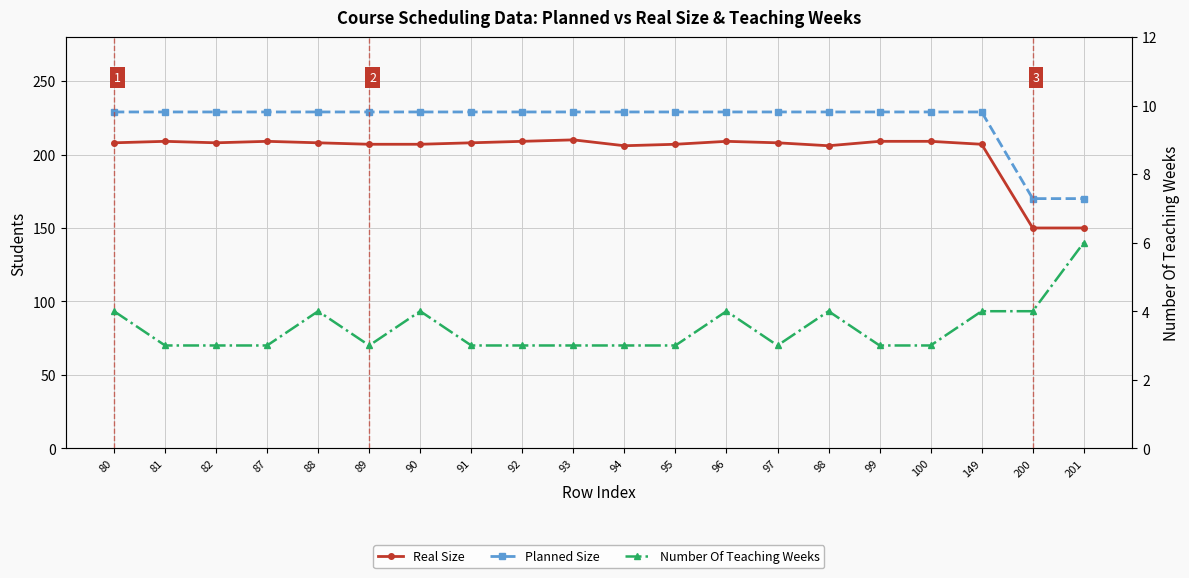

In Number Of Teaching Weeks, how many points are higher than both neighbors (excluding endpoints)?

4